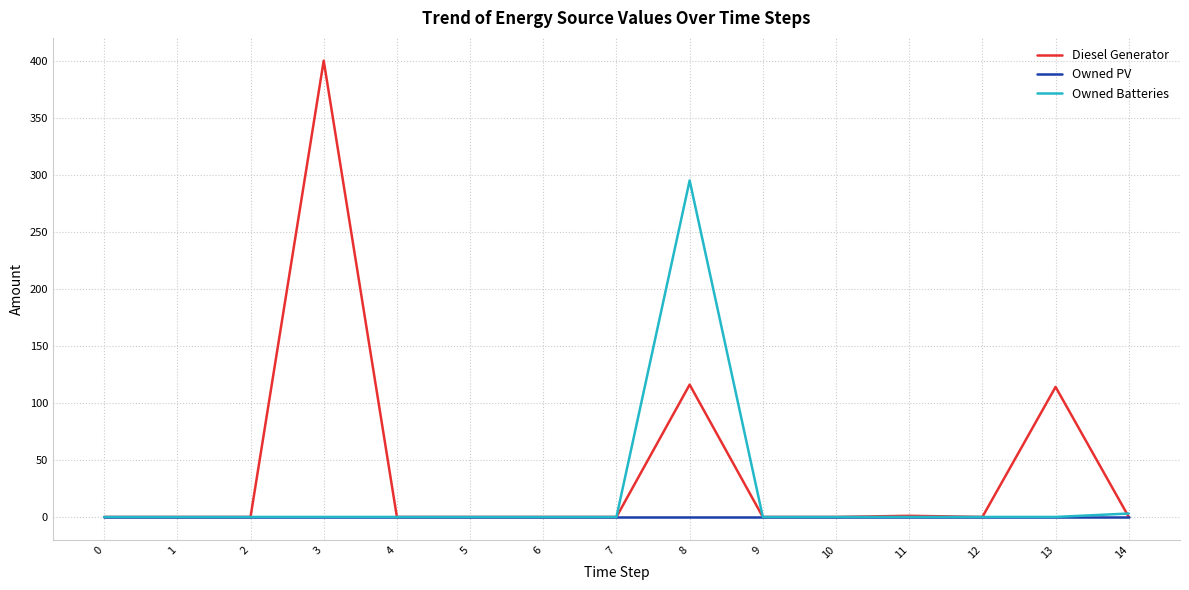

At how many categories does at least one series exceed 149?

2